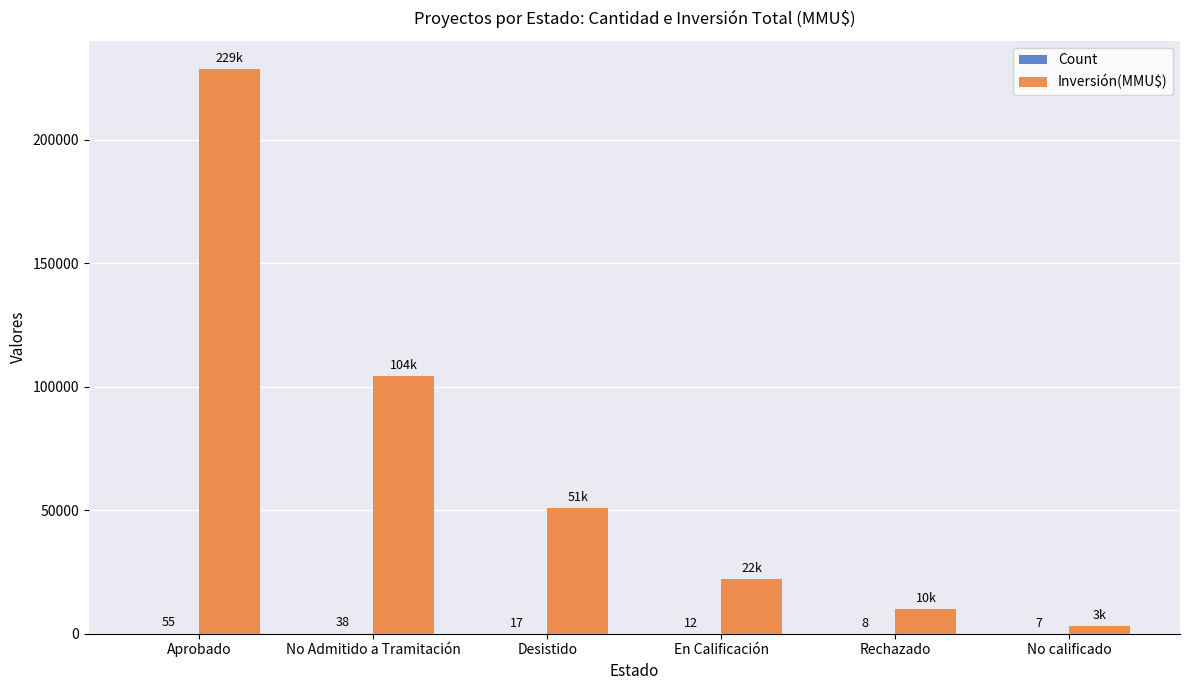

Between No Admitido a Tramitación and Rechazado, which series saw the biggest shift?

Inversión(MMU$)